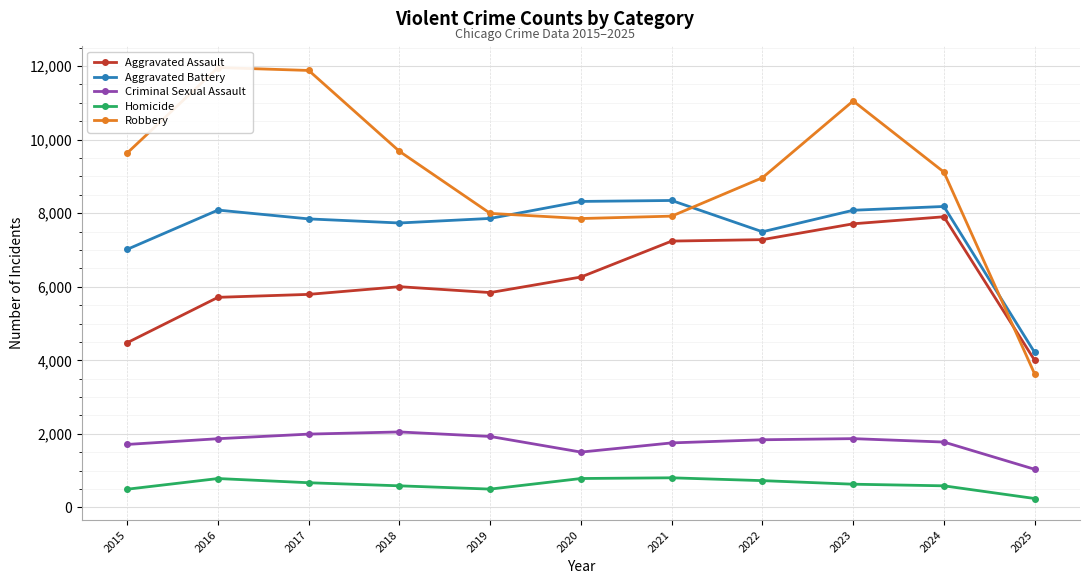

What value does the Aggravated Battery series have at 2020?

8320